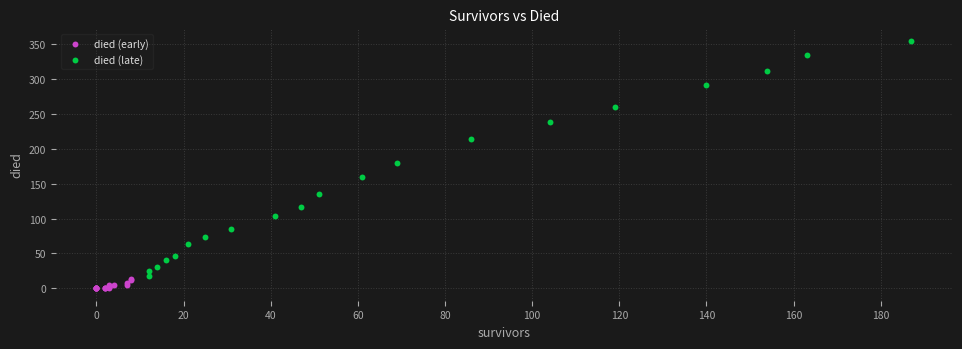

Which series reaches the minimum Y coordinate?

died (early)